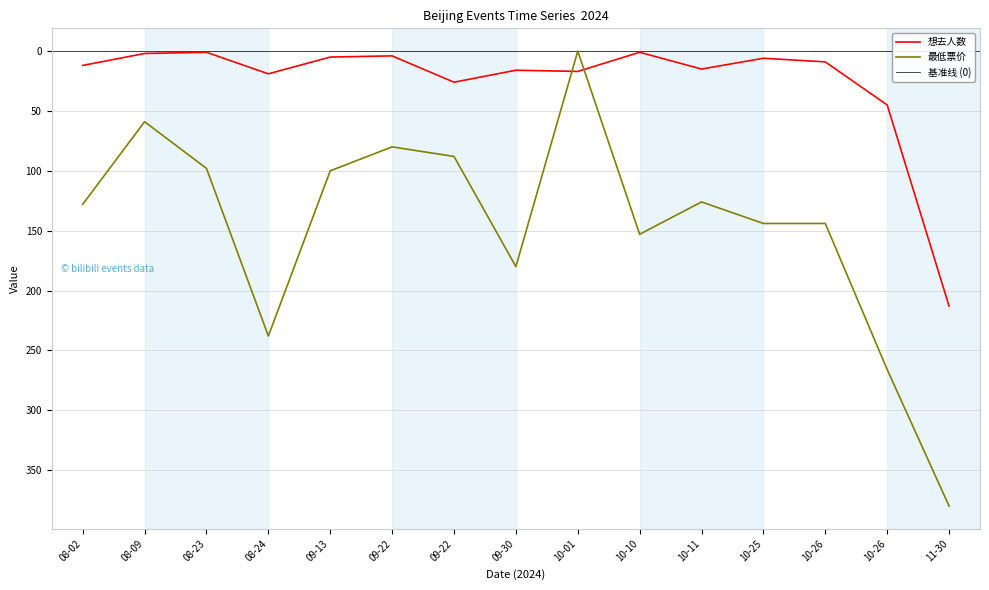

Rank the series by their average value, from lowest to highest.

想去人数, 最低票价